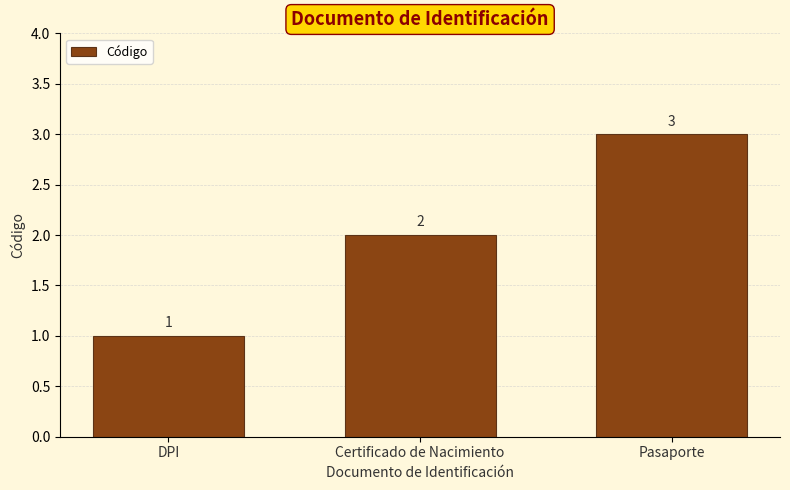

The value at Pasaporte is 2. True or false?

False